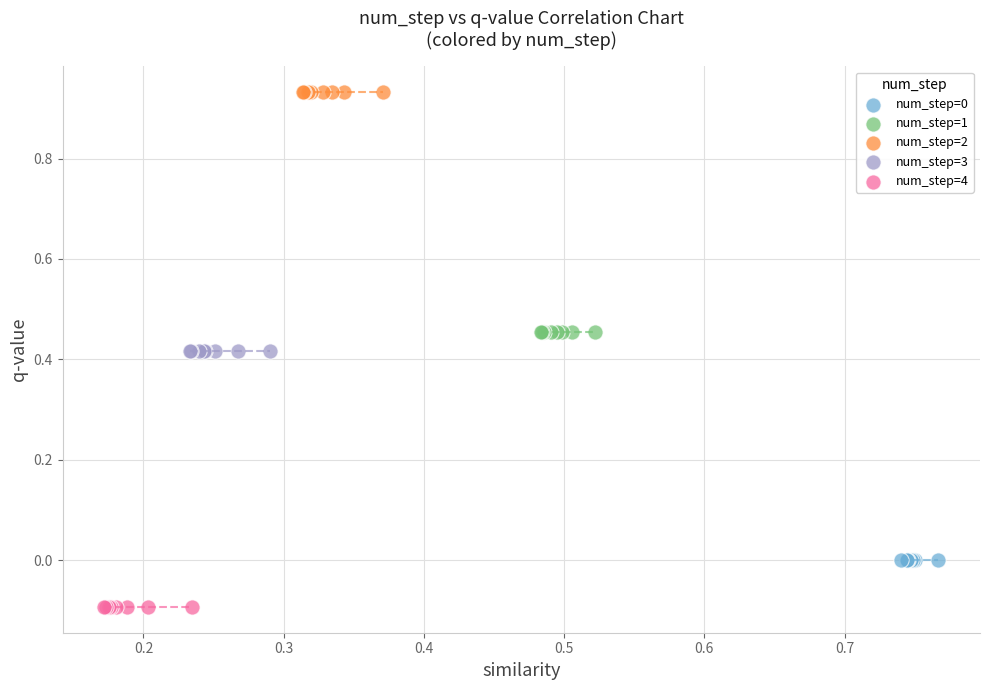

Which series reaches the maximum Y coordinate?

num_step=2